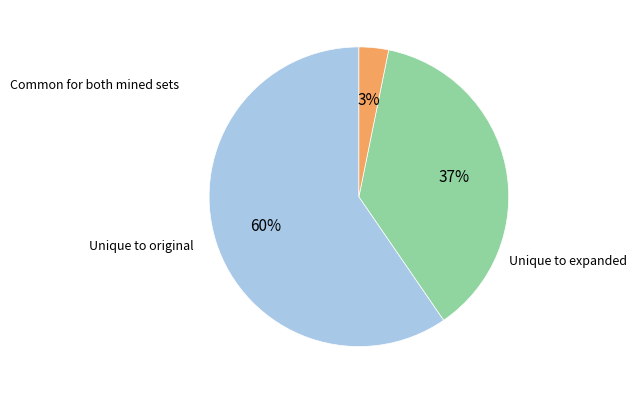

To the nearest percent, what is the average slice percentage?

33%